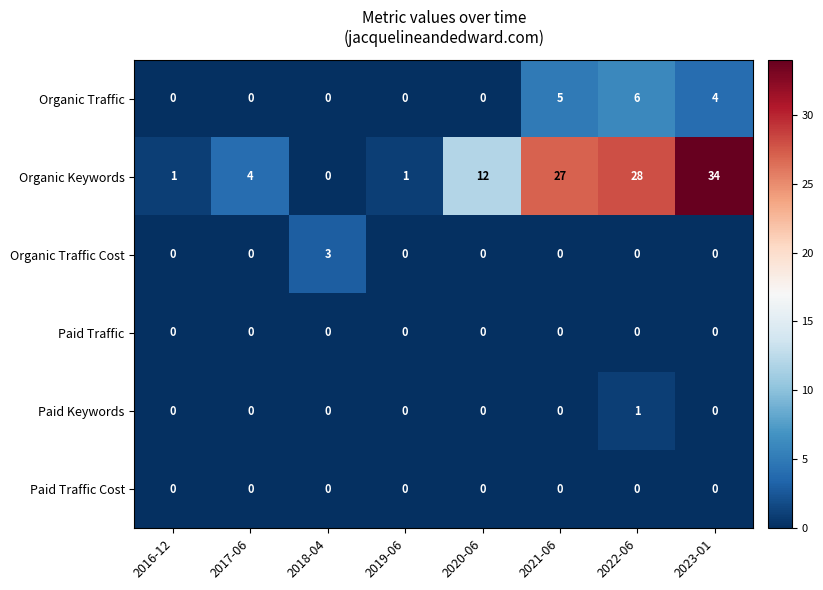

What is the total value across all series at 2023-01?

38